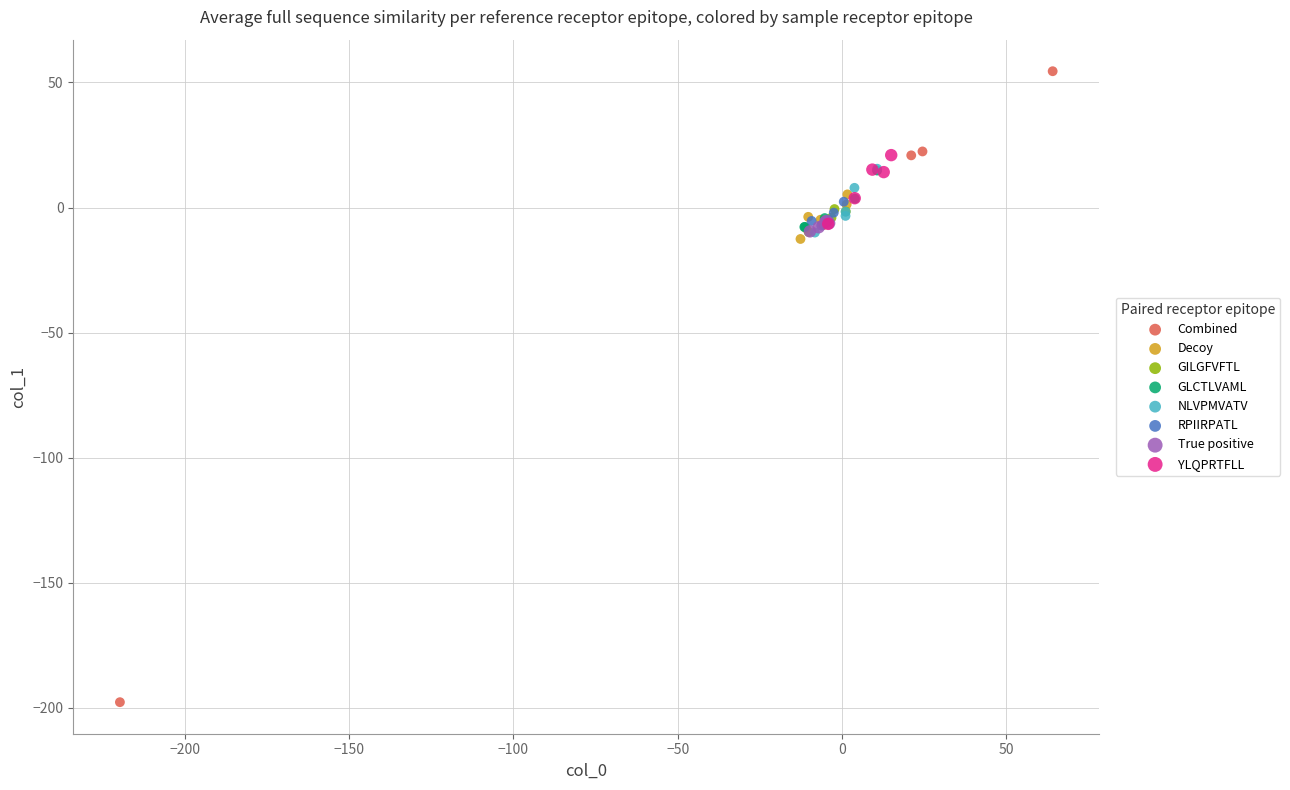

Which series reaches the minimum Y coordinate?

Combined